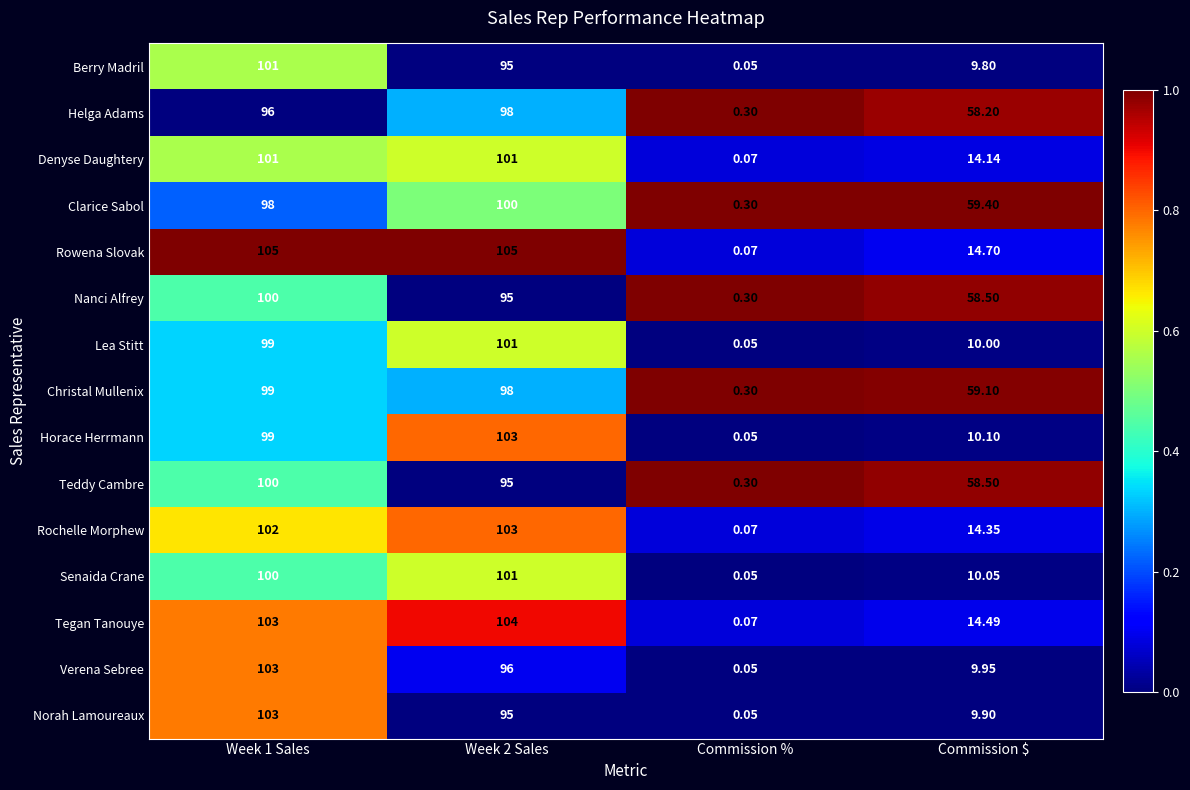

Is the value of Helga Adams at Commission % greater than the value of Rochelle Morphew at Week 2 Sales?

No